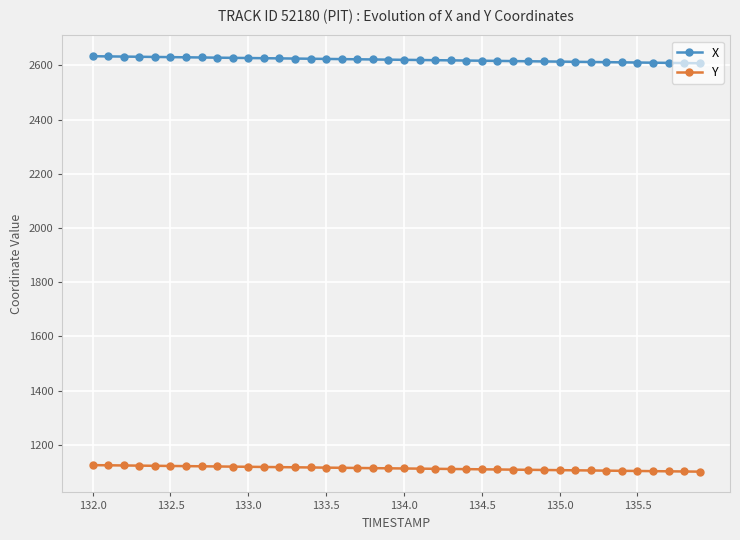

What is the sum of all Y values?

44539.3